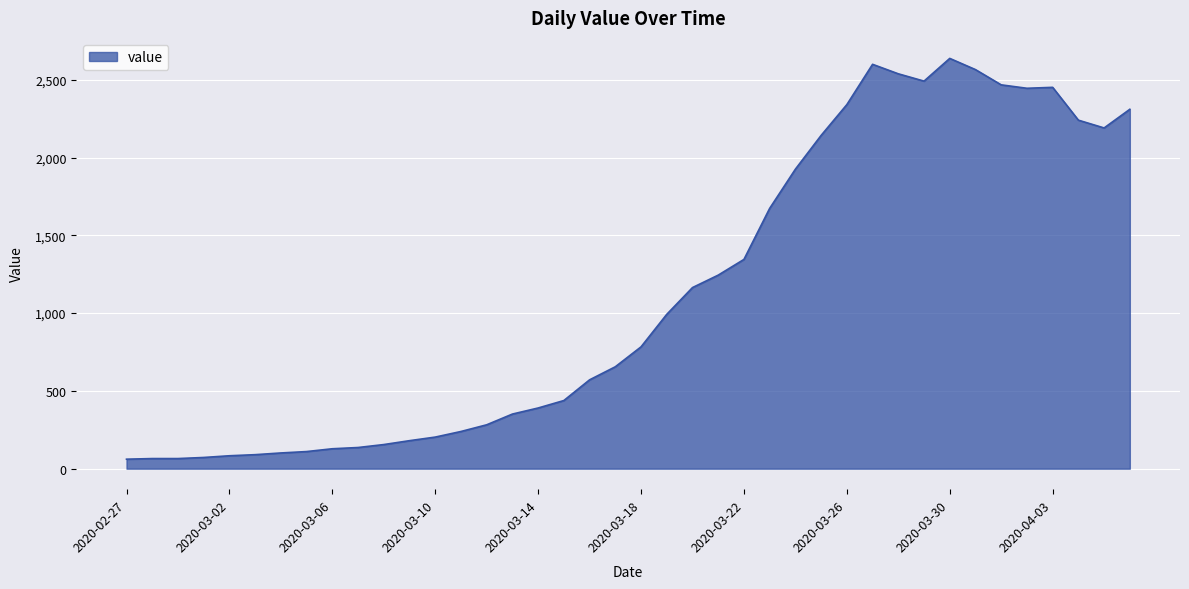

What is the difference between the maximum and minimum values?

2576